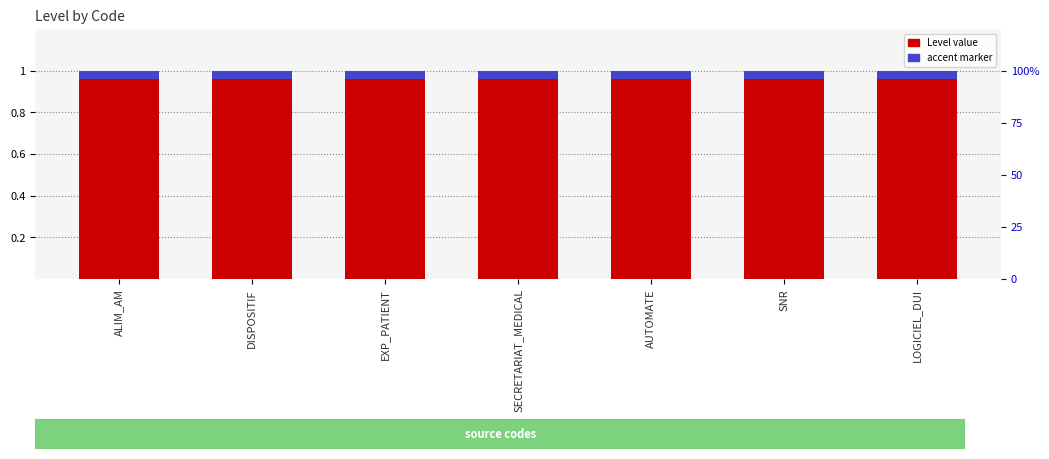

Reading left to right, what are all the values shown in this chart?

Level value: ALIM_AM=1.0	DISPOSITIF=1.0	EXP_PATIENT=1.0	SECRETARIAT_MEDICAL=1.0	AUTOMATE=1.0	SNR=1.0	LOGICIEL_DUI=1.0
accent marker: ALIM_AM=0.0	DISPOSITIF=0.0	EXP_PATIENT=0.0	SECRETARIAT_MEDICAL=0.0	AUTOMATE=0.0	SNR=0.0	LOGICIEL_DUI=0.0